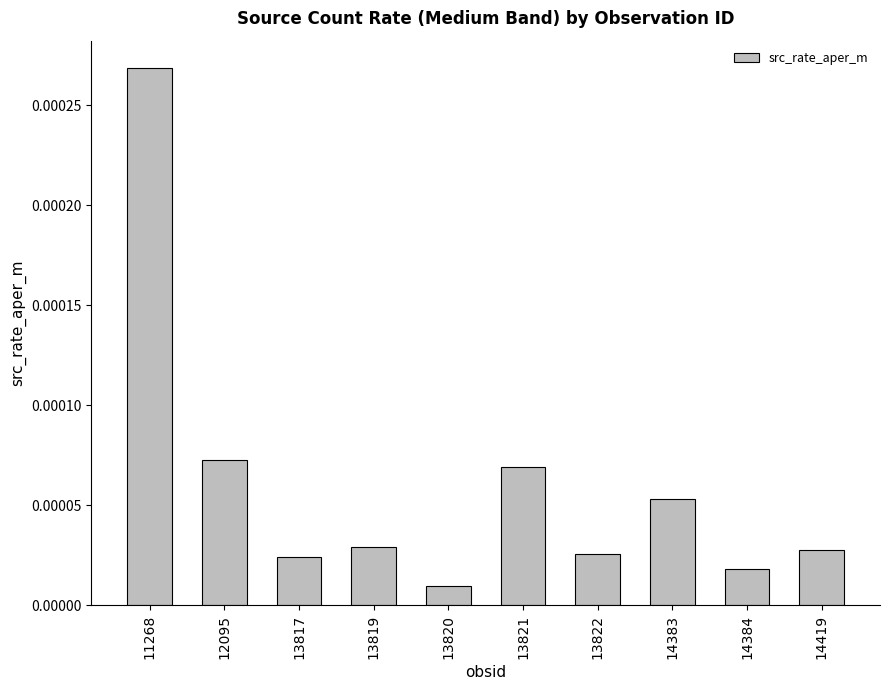

Where is the data nearest to the value 0?

13820